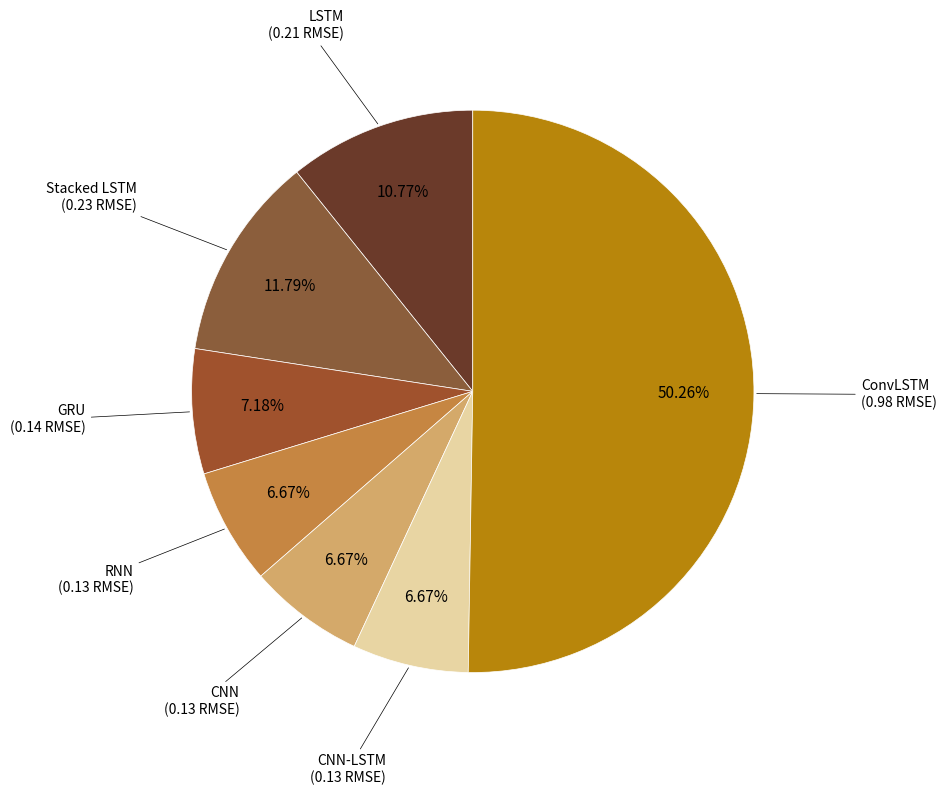

How many slices are in this pie chart?

7